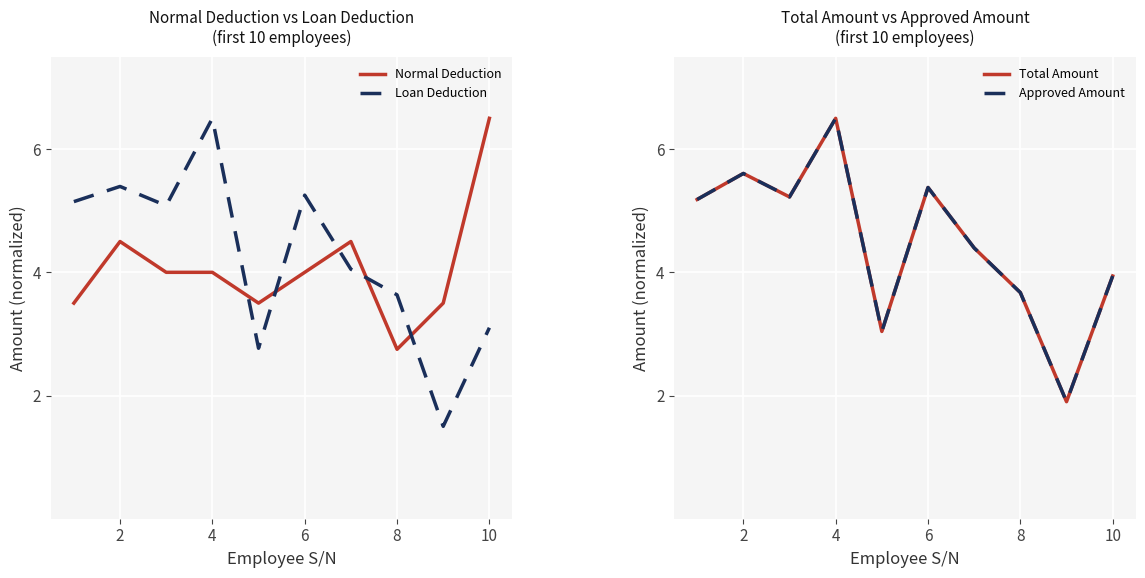

Reading left to right, transcribe all the data shown in this chart.

Normal Deduction: 3.5	4.5	4.0	4.0	3.5	4.0	4.5	2.8	3.5	6.5
Loan Deduction: 5.1	5.4	5.1	6.5	2.8	5.3	4.1	3.6	1.5	3.1
Total Amount: 5.2	5.6	5.2	6.5	3.0	5.4	4.4	3.7	1.9	3.9
Approved Amount: 5.2	5.6	5.2	6.5	3.0	5.4	4.4	3.7	1.9	3.9